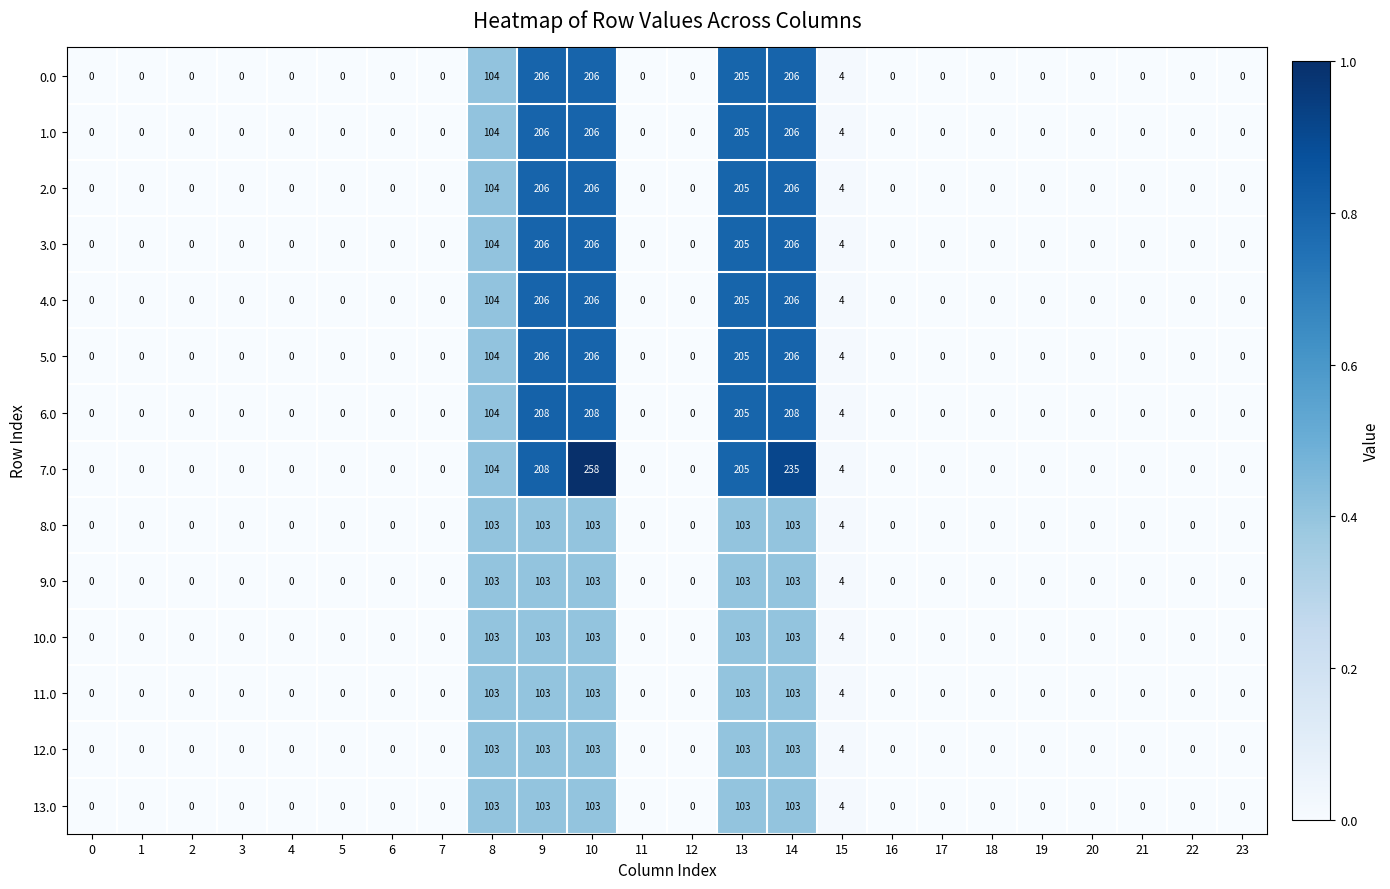

What is the average value of the 10.0 series?

22